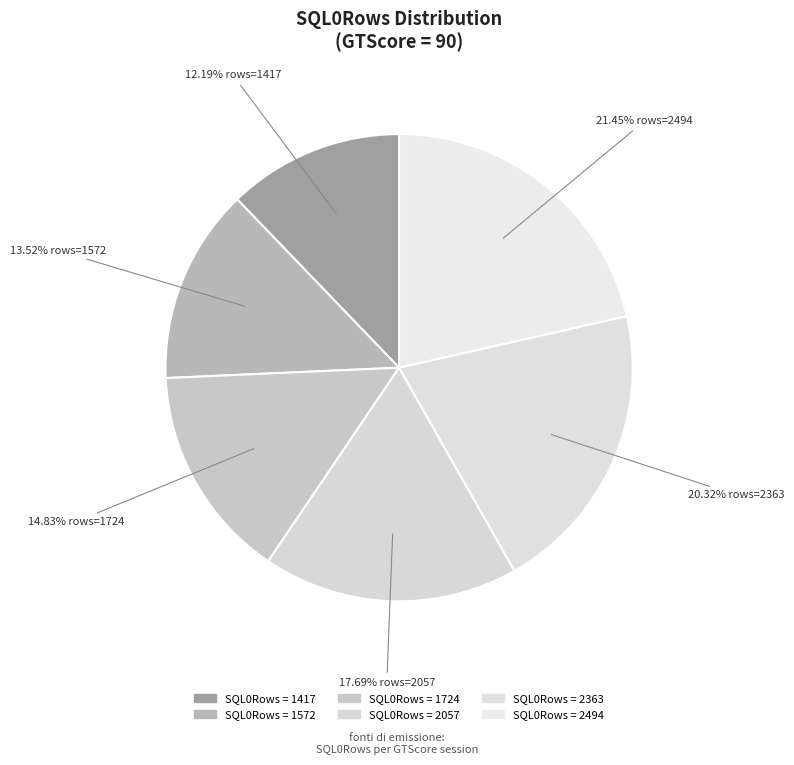

How many slices are in this pie chart?

6